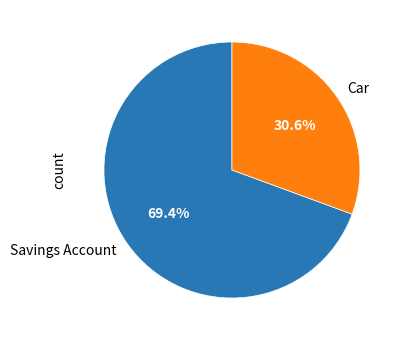

The Car slice represents 23% of the pie. True or false?

False